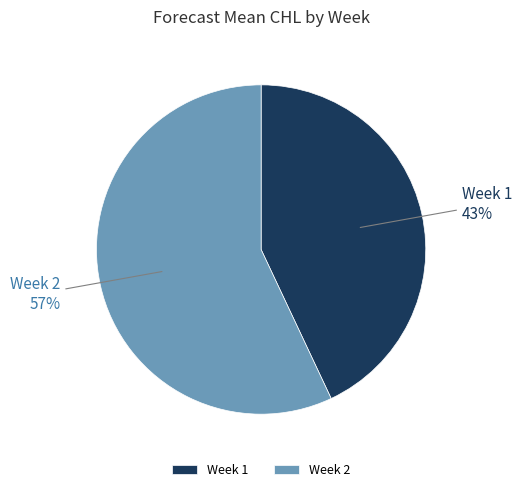

Approximately how many times larger is the value at Week 1 compared to Week 2?

0.8